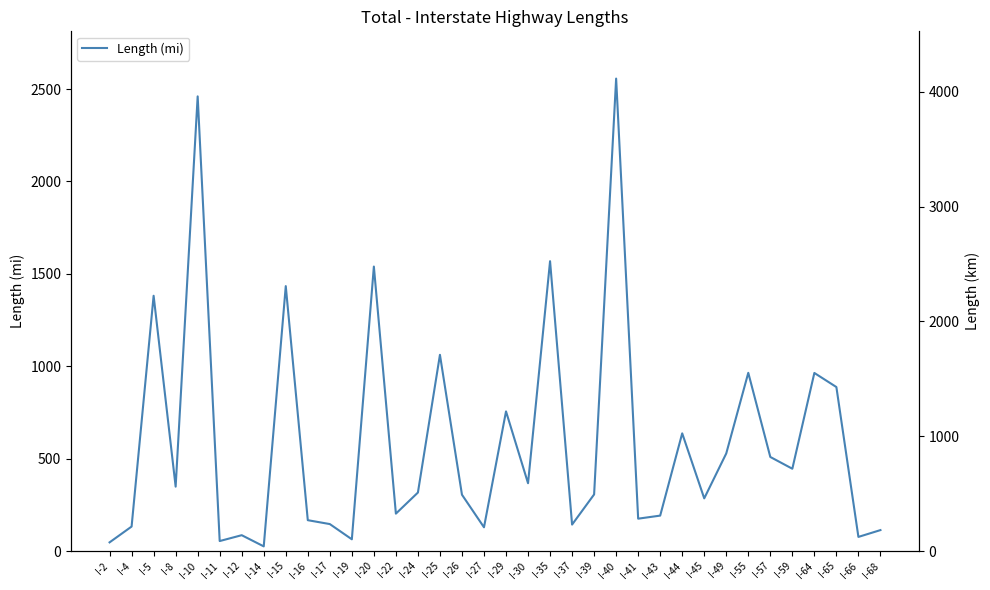

At which category does Length (mi) reach its first local valley?

I-8